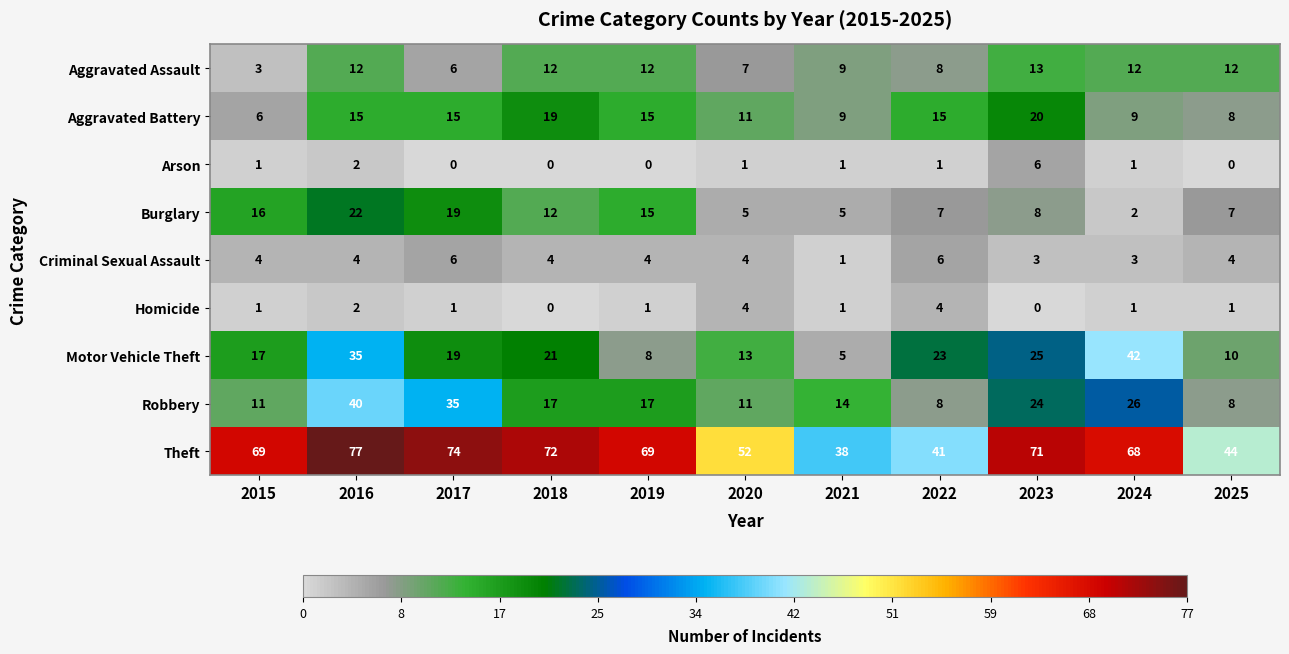

Count the number of categories in the chart.

11